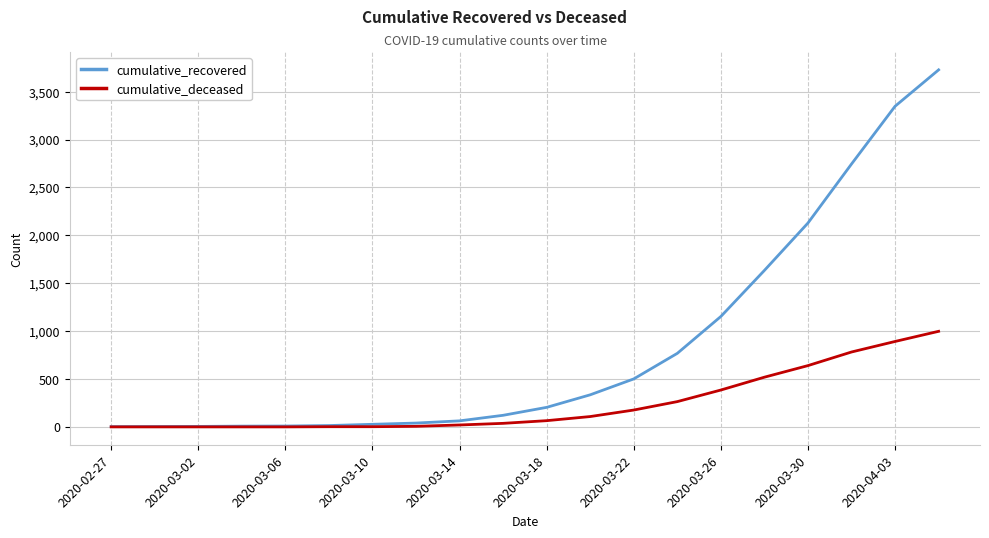

Which series has the largest total across all categories?

cumulative_recovered